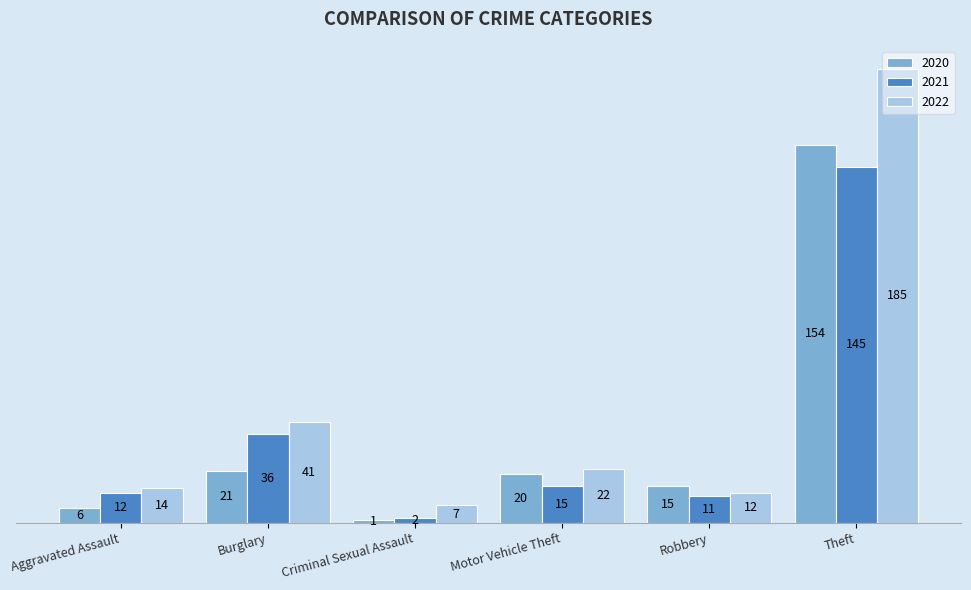

Which category has the highest value in the 2020 series?

Theft